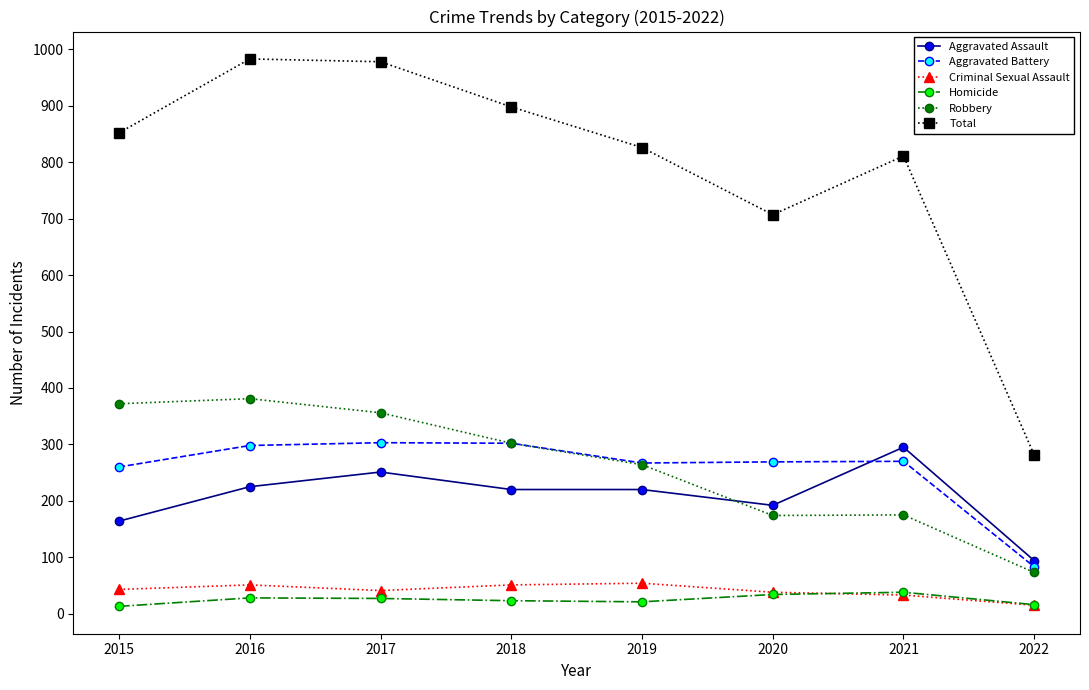

True or false: Homicide has more than 0 points higher than both neighbors.

True